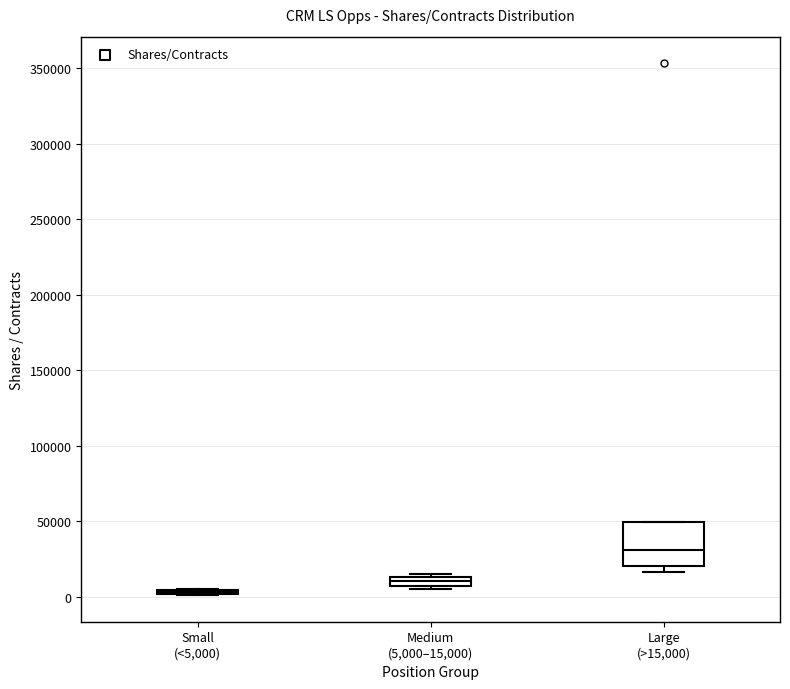

Where does the median line of the box for Medium (5,000–15,000) sit on the y-axis? The values are not printed on the chart, so give them approximately, as read against the axis.

10000